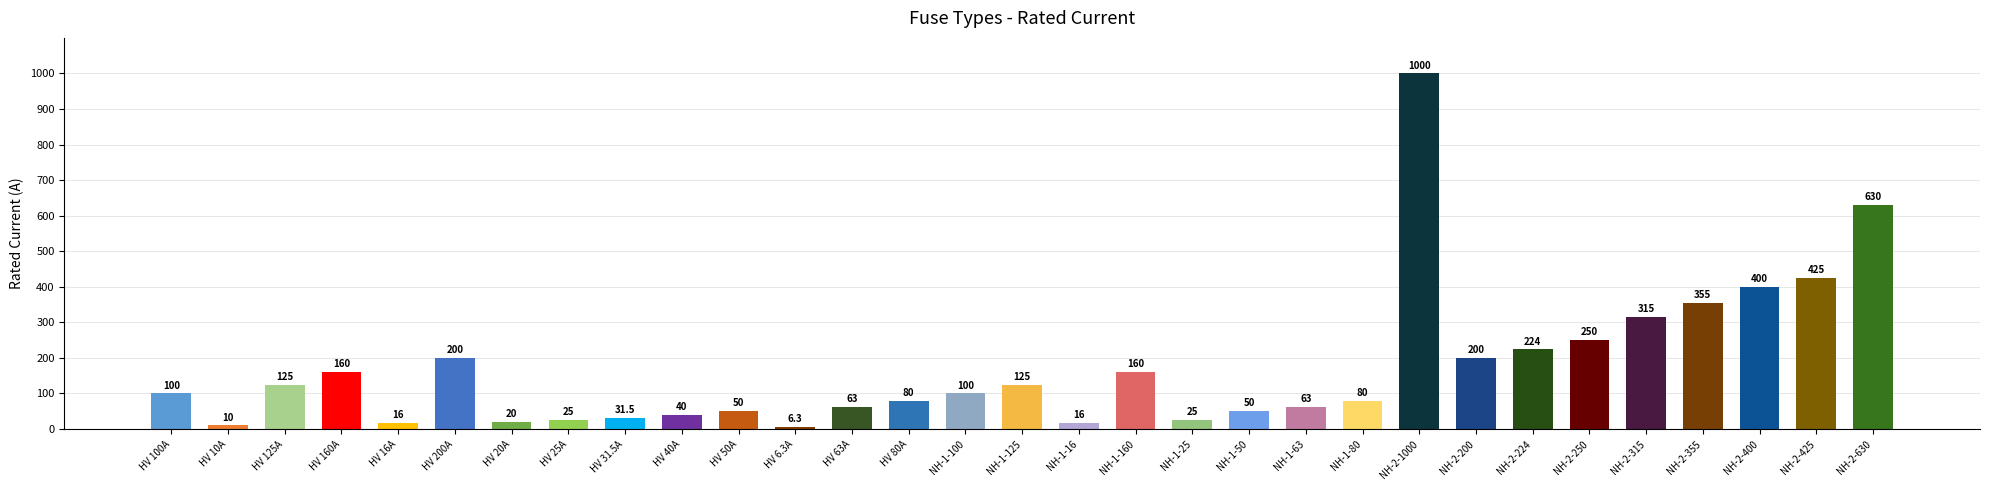

What is the value of the 1st bar from the left?

100.0